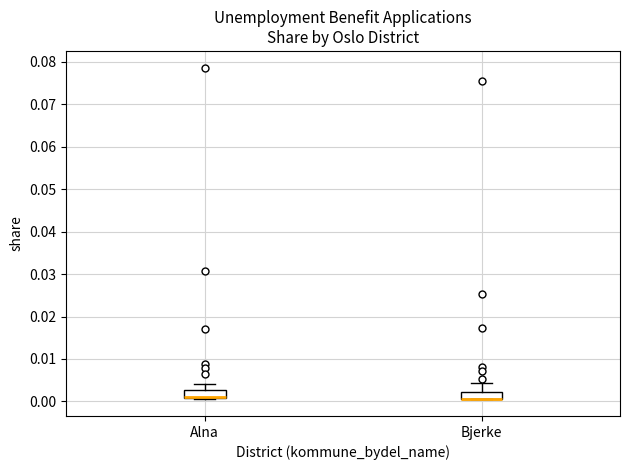

Where is the upper edge of the box for Alna on the y-axis? The values are not printed on the chart, so give them approximately, as read against the axis.

0.003